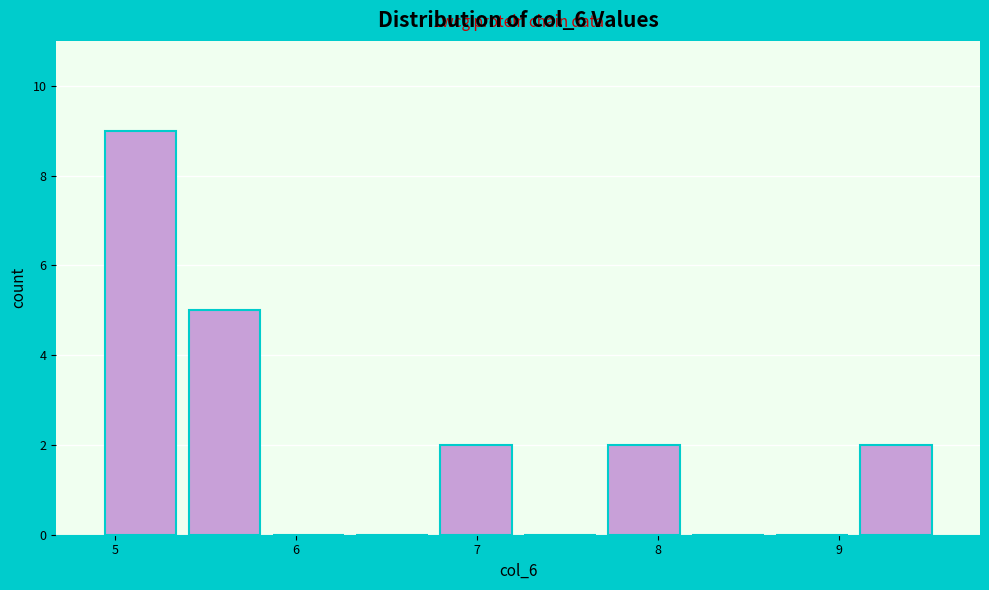

Which range on the x-axis has the tallest bar?

4.9 to 5.4